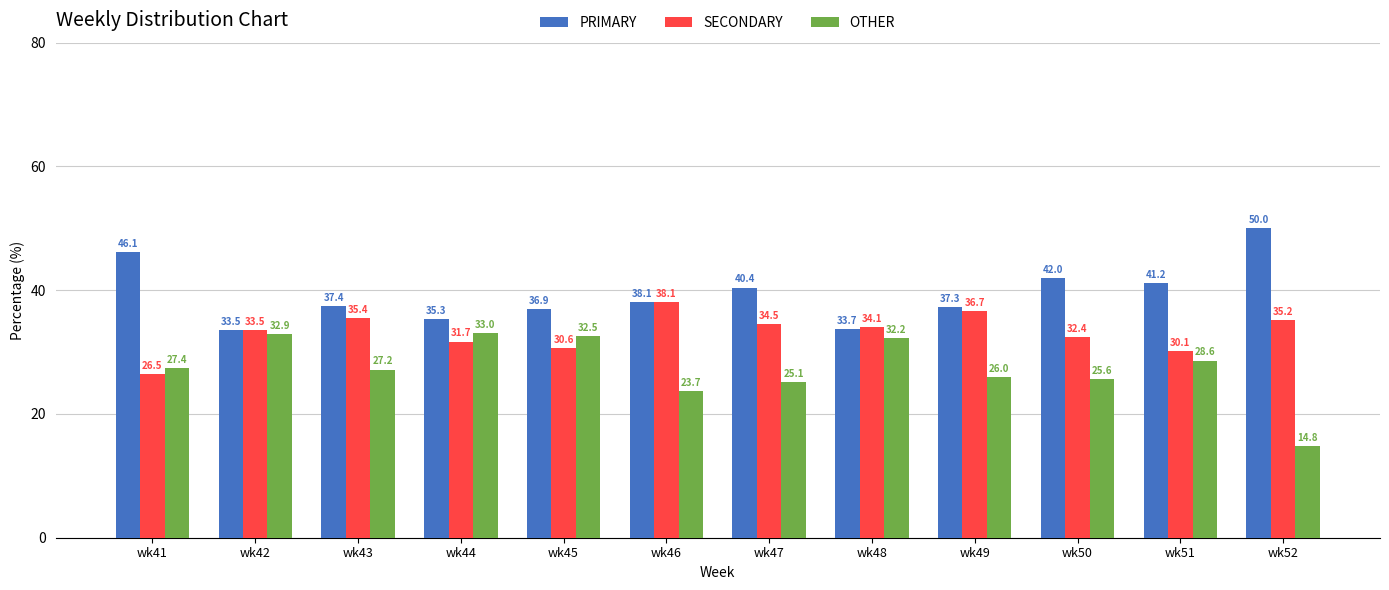

What are all the series names shown in the legend?

PRIMARY, SECONDARY, OTHER